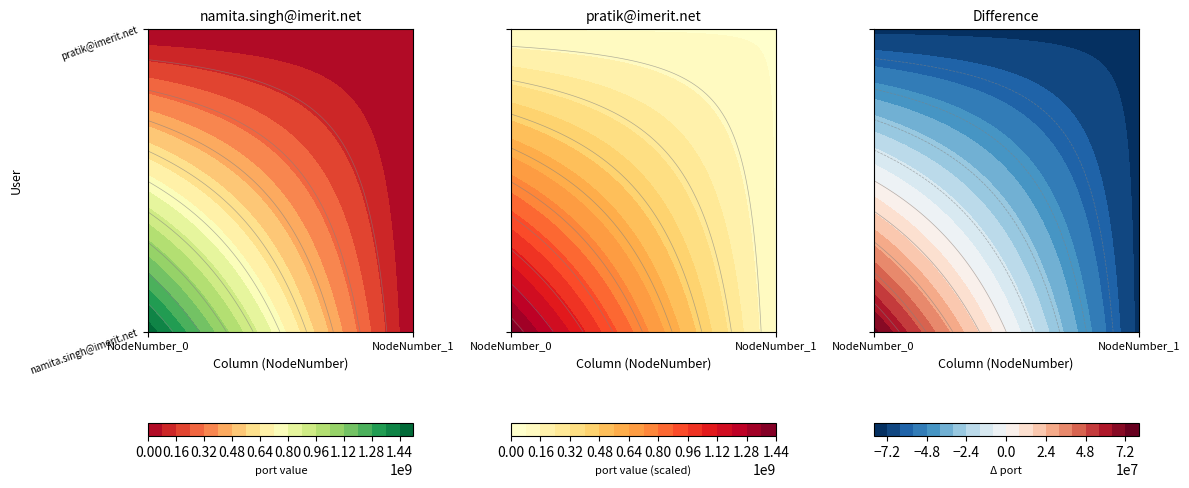

Rank the categories by pratik@imerit.net value from lowest to highest.

0, 1